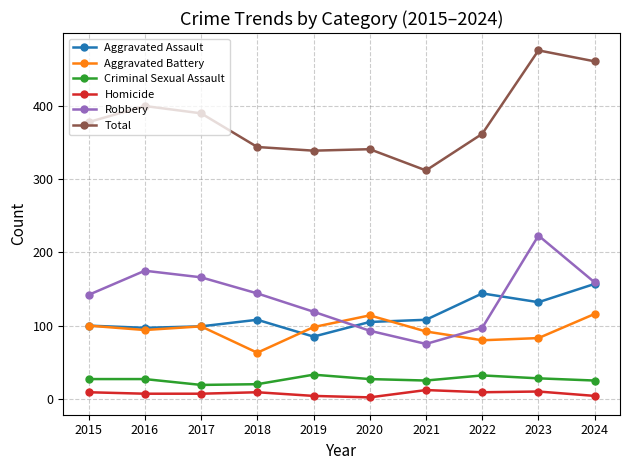

Between 2016 and 2021, which series saw the biggest shift?

Robbery